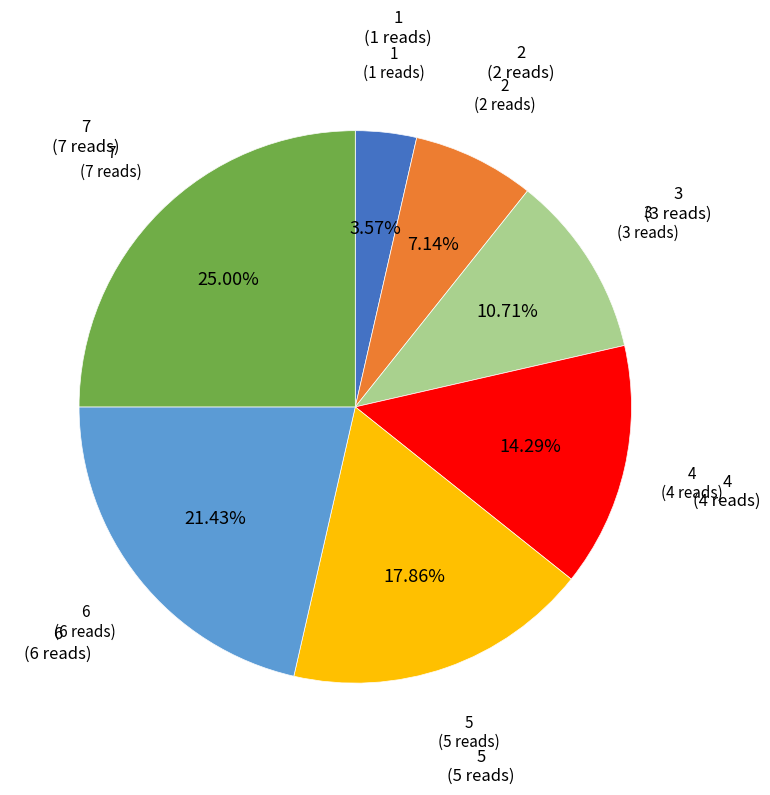

Does 3 account for over 50% of the chart?

No